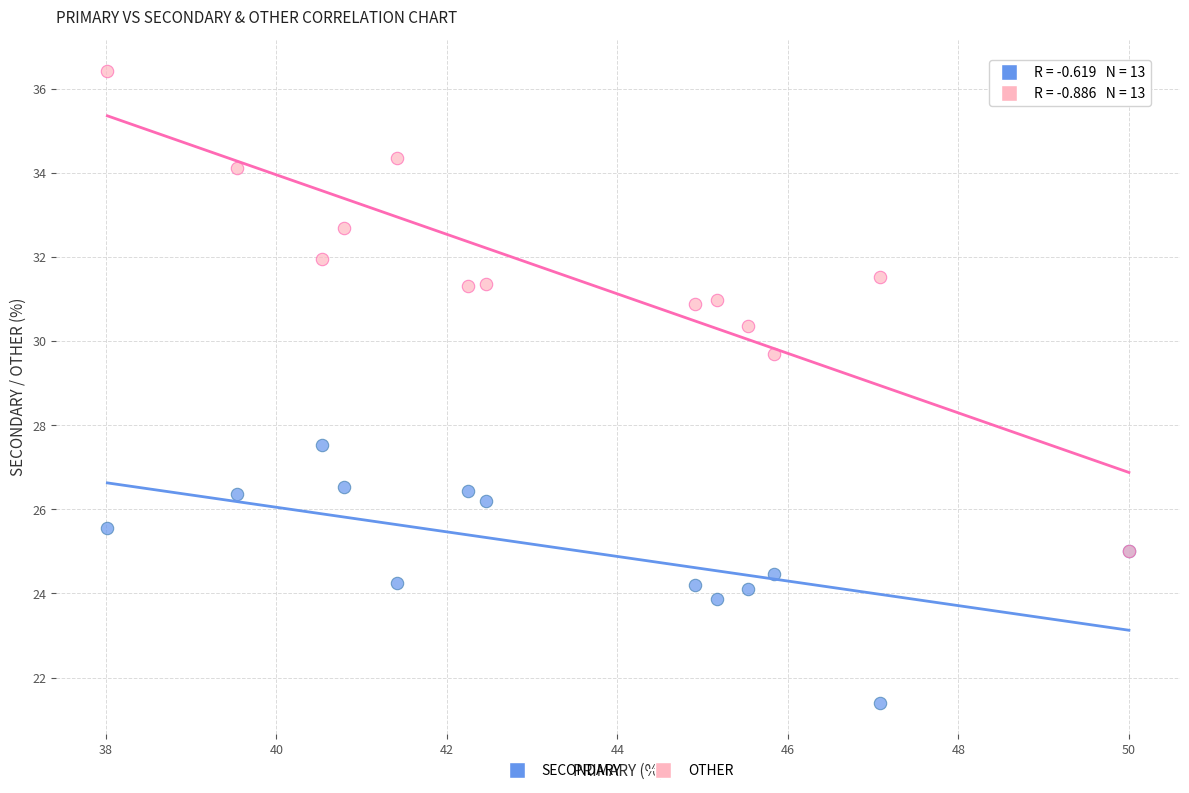

Which series reaches the maximum Y coordinate?

OTHER